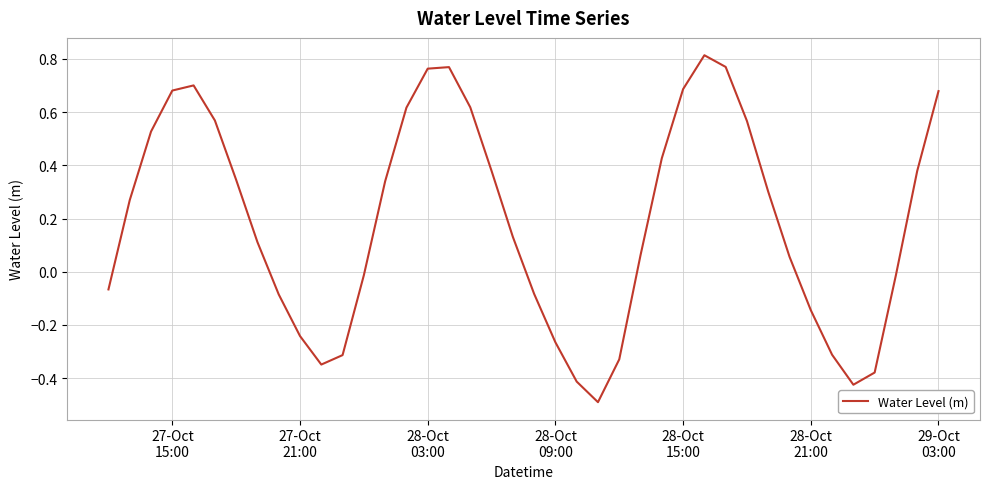

What is the smallest value displayed?

-0.5